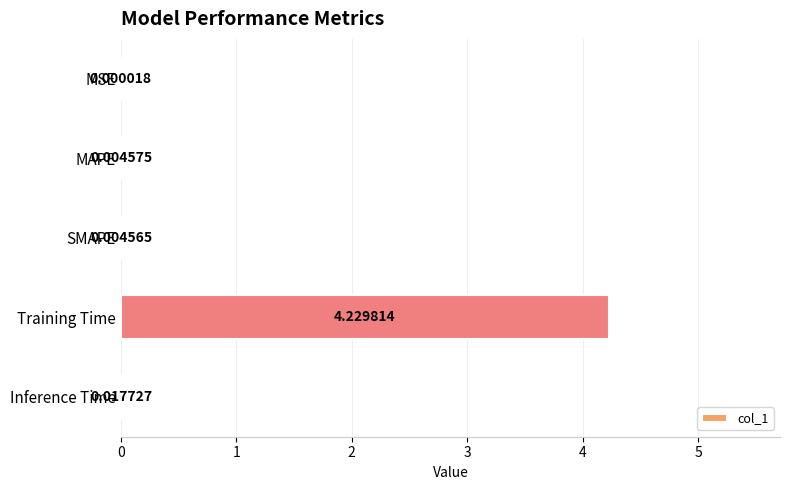

At which category does the chart reach its peak across all series?

Training Time